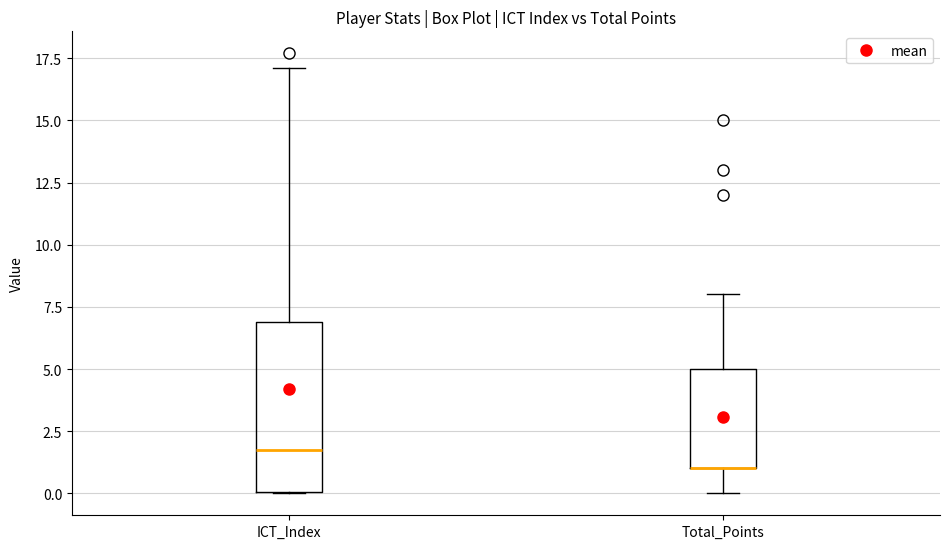

Reading left to right, transcribe this box plot: for each box, give where its median line is, the range the box spans, and where its two whiskers end, as read against the y-axis. The values are not printed on the chart, so give them approximately, as read against the axis.

ICT_Index: median 2, box 0 to 7, whiskers 0 to 17
Total_Points: median 1 (drawn on the box's lower edge), box 1 to 5, whiskers 0 to 8